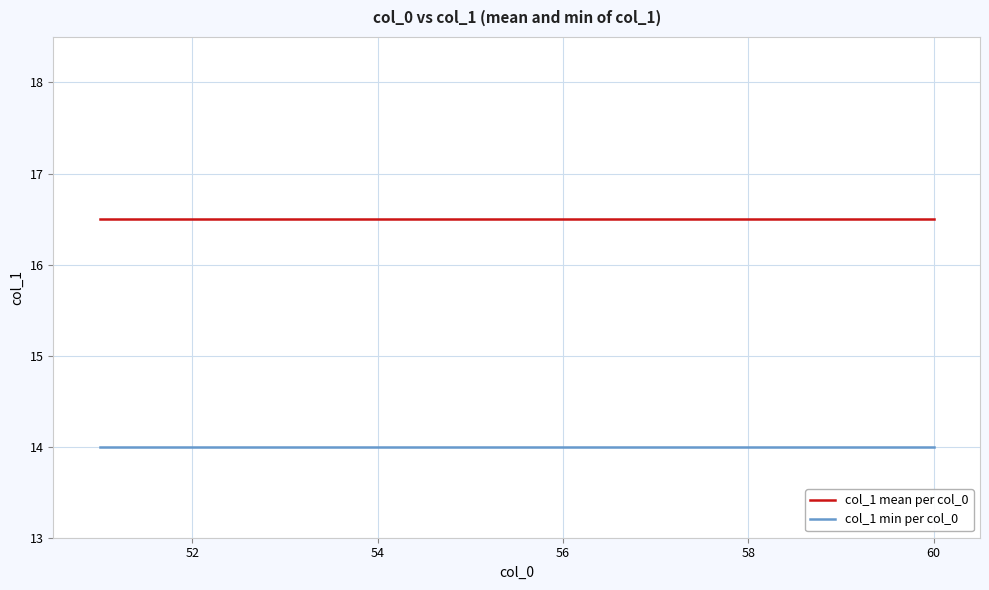

Rank the series by their maximum value, from lowest to highest.

col_1 min per col_0, col_1 mean per col_0